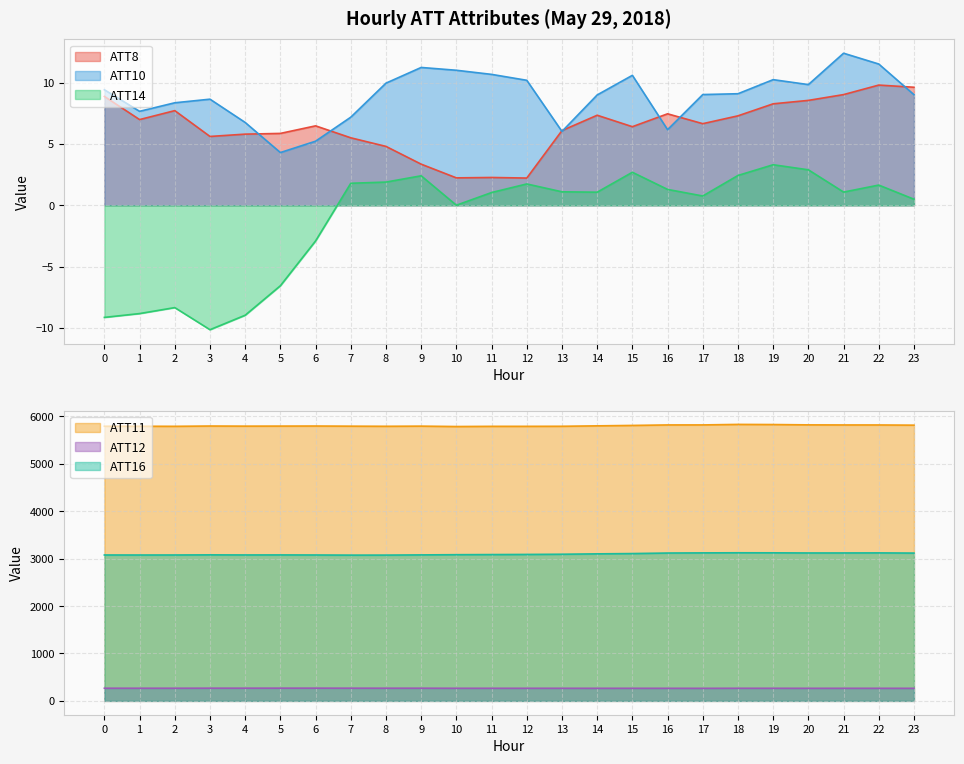

Which has a higher value, 2 or 10?

2